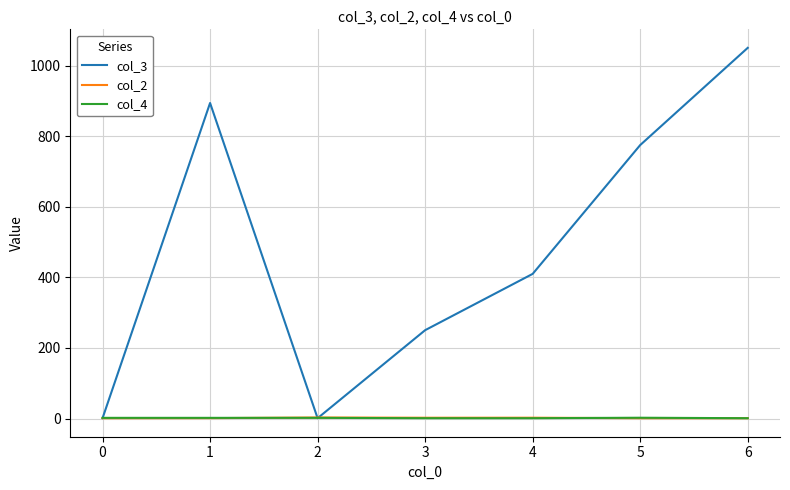

At which category is the sum across all series the highest?

6